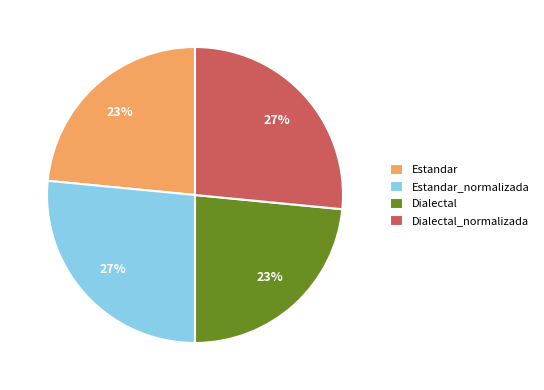

The Estandar slice represents 23% of the pie. True or false?

True